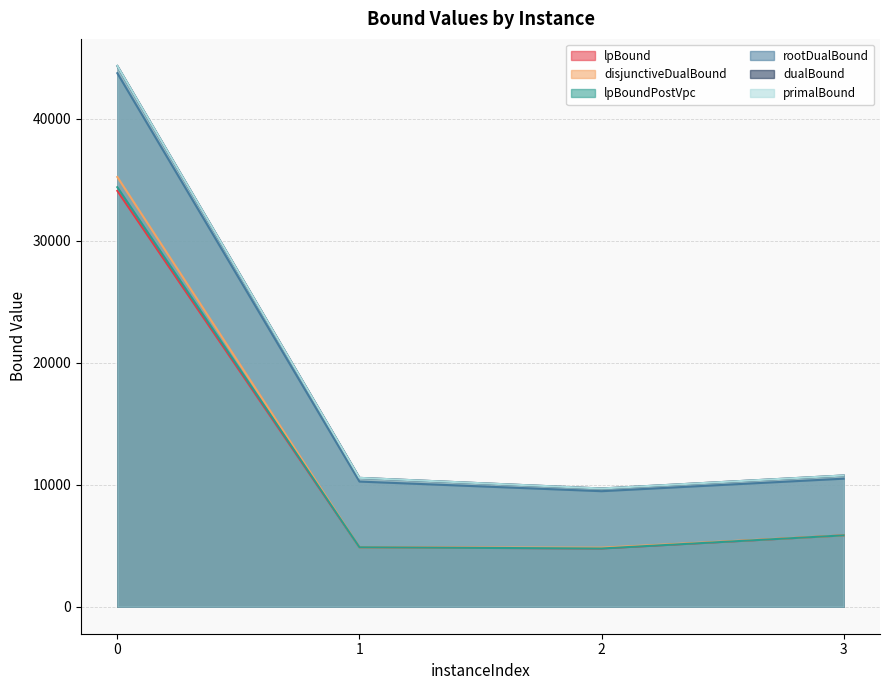

What is the difference between the maximum and second lowest values in the primalBound series?

33758.2